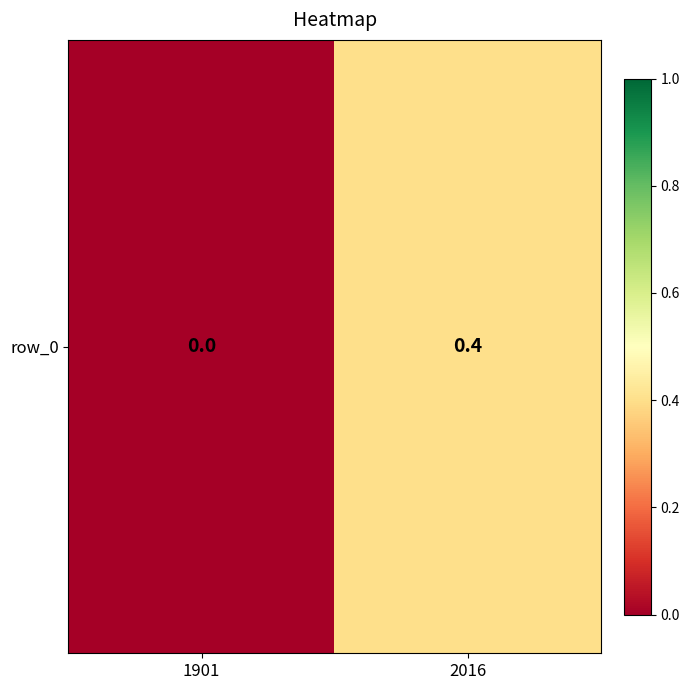

True or false: the data shows -0.2 at 1901.

False